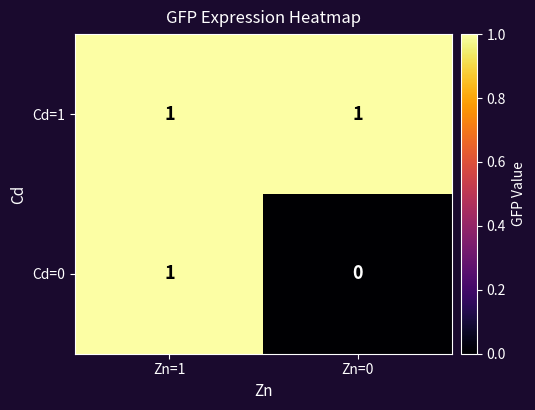

Which series changed the most between Zn=1 and Zn=0?

Cd=0